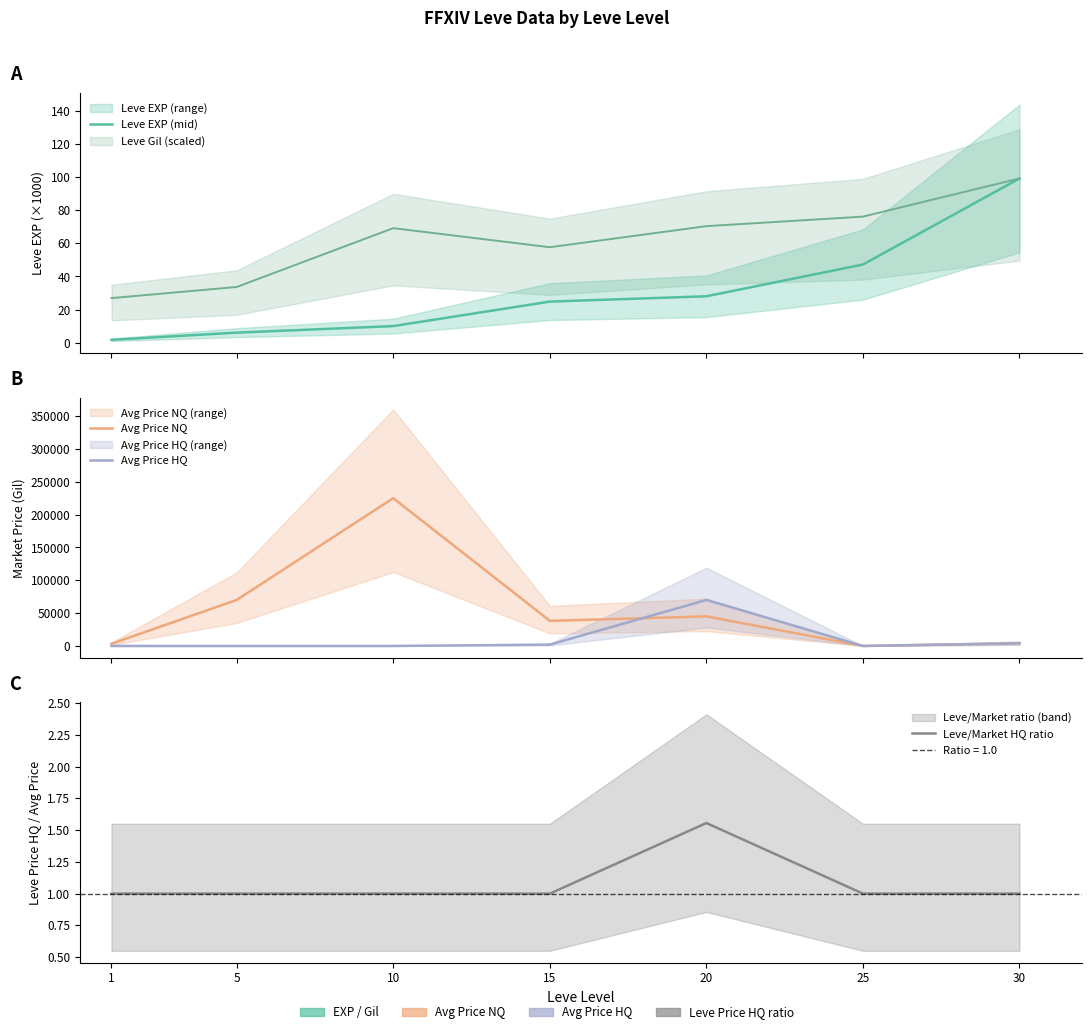

What is the spread (max minus min) of values at 30?

3999.0